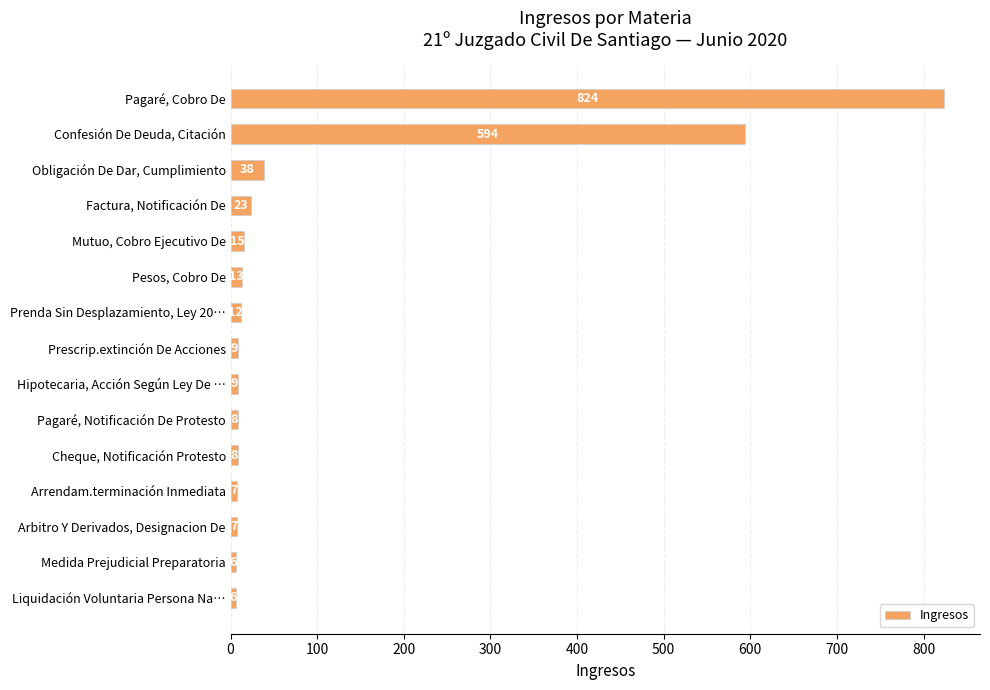

What position from the top is Factura, Notificación De?

4